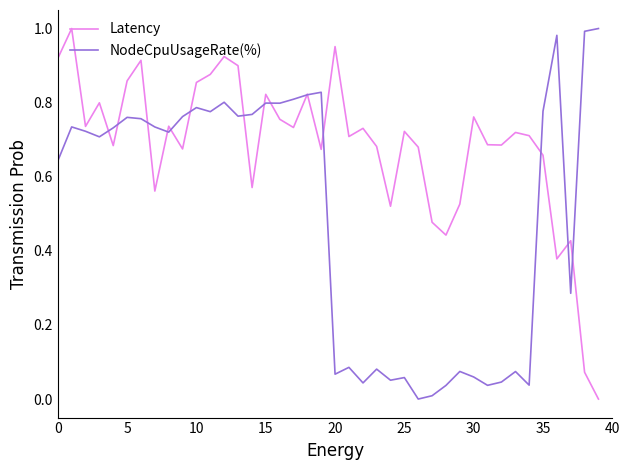

Which series has the largest total across all categories?

Latency